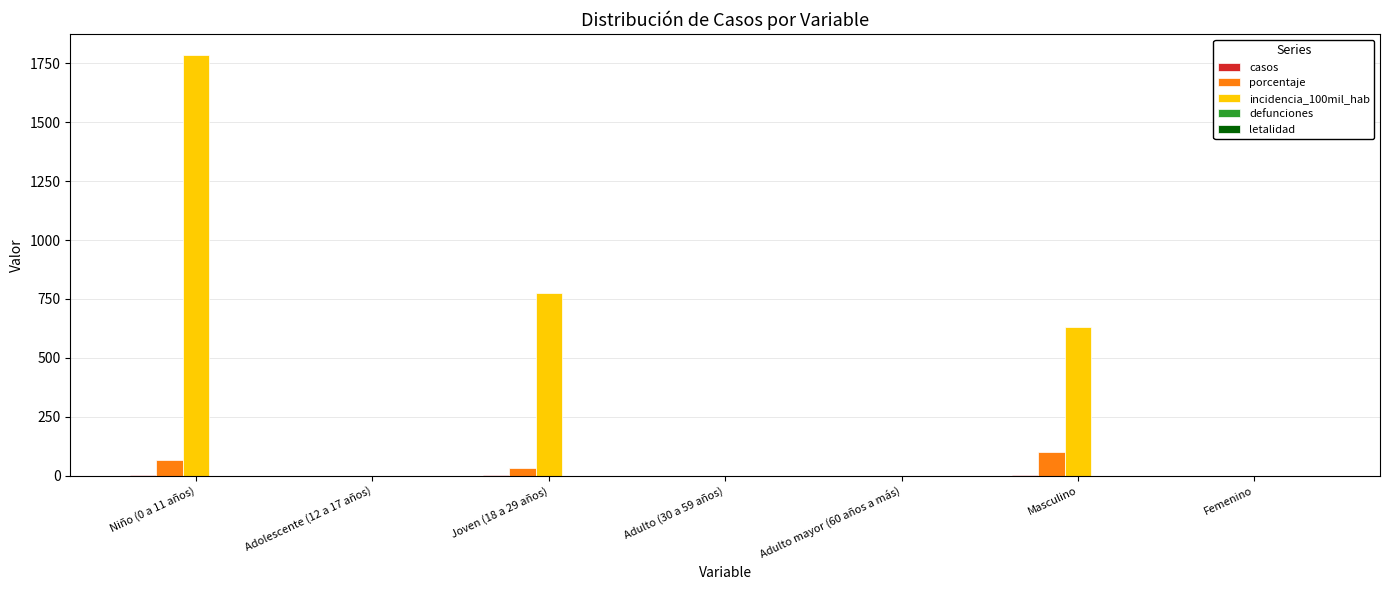

The incidencia_100mil_hab series shows 585.2 at Adulto mayor (60 años a más). True or false?

False